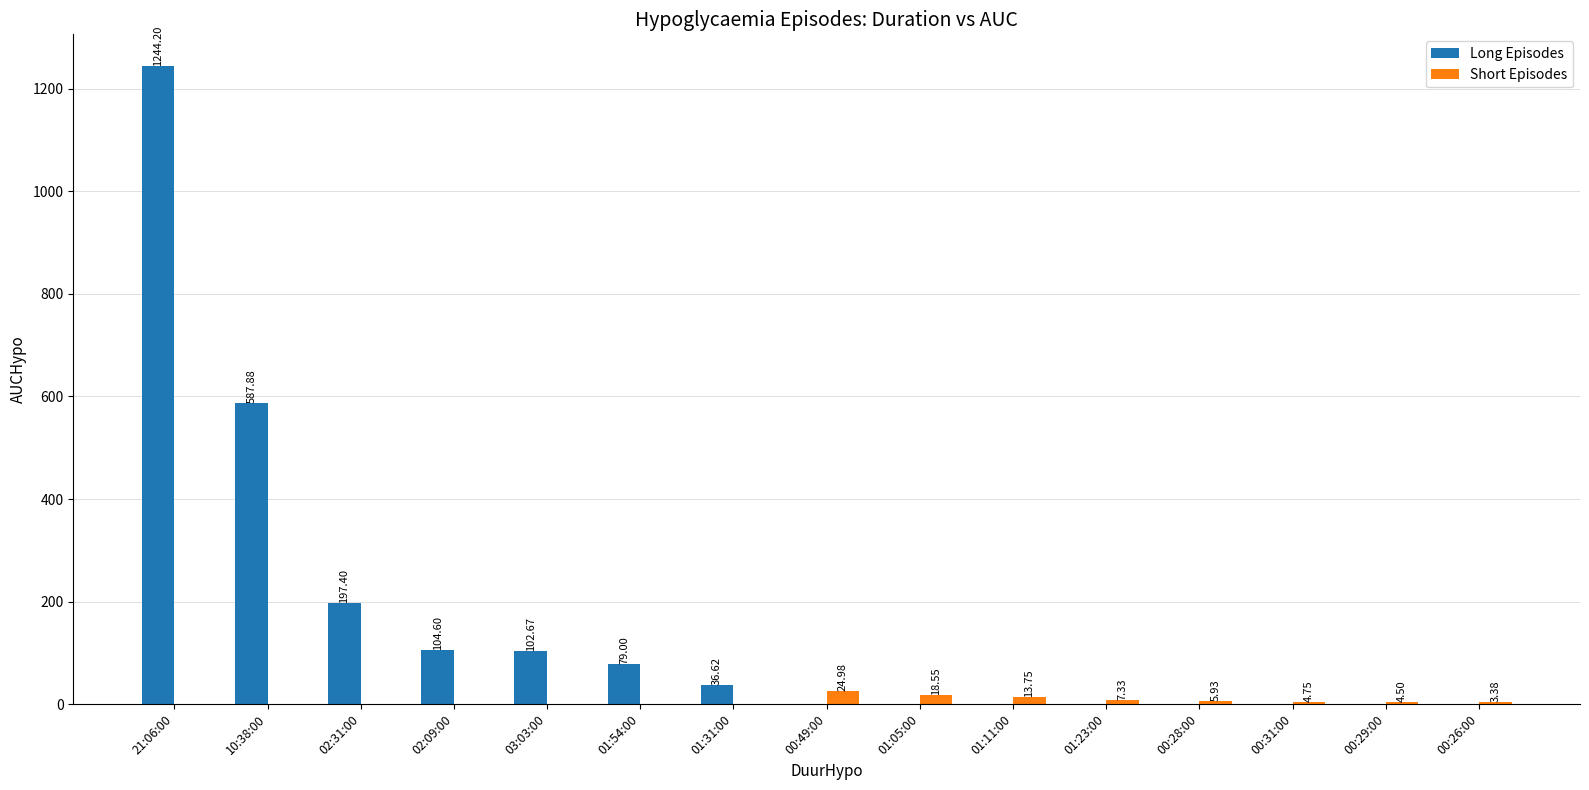

What is the sum of all Short Episodes values?

83.2